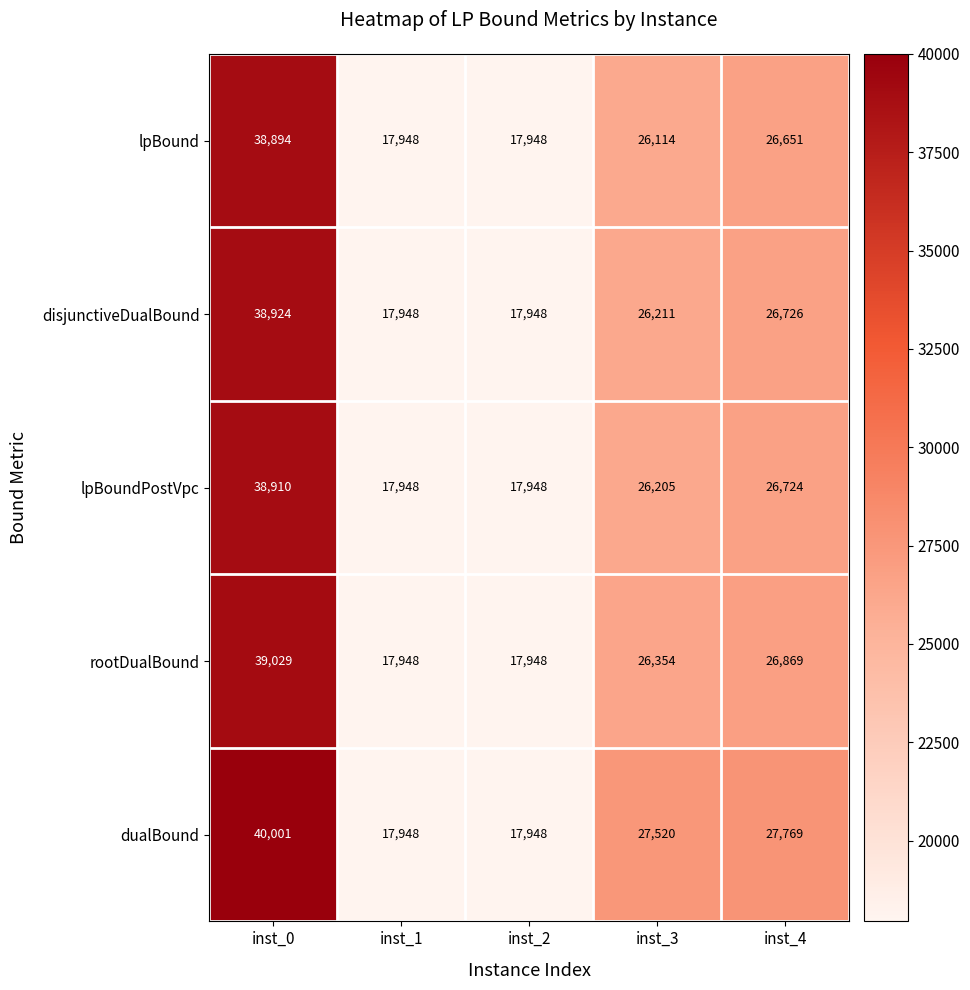

Between inst_2 and inst_4, which series saw the biggest shift?

dualBound